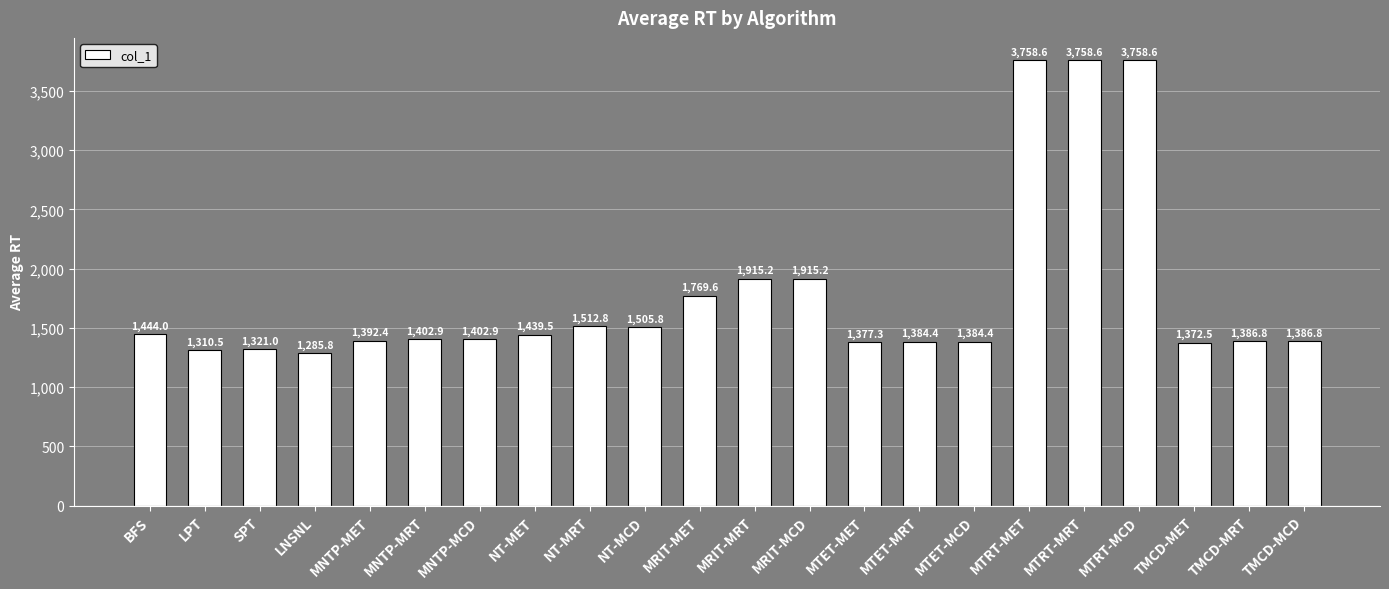

What is the difference between the values at MTRT-MRT and MNTP-MCD?

2355.8